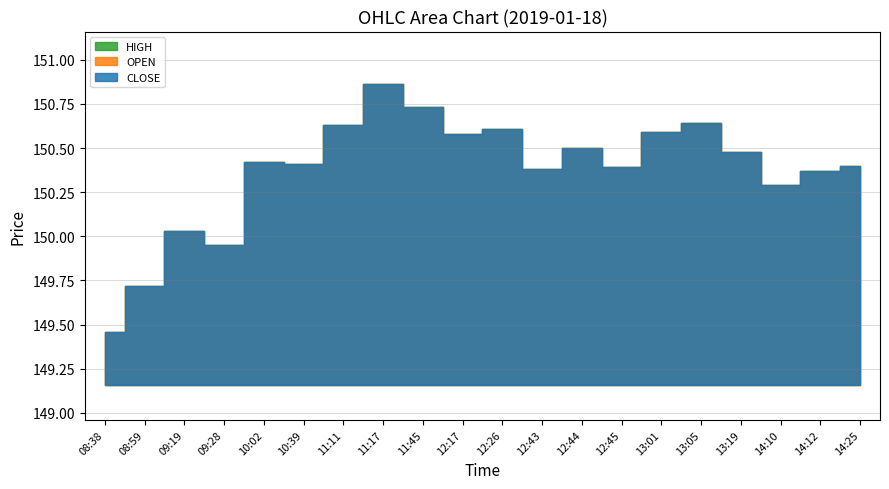

Reading left to right, list all the values displayed in this chart.

OPEN: 08:38=149.5	08:59=149.7	09:19=150.0	09:28=149.9	10:02=150.4	10:39=150.4	11:11=150.6	11:17=150.9	11:45=150.7	12:17=150.6	12:26=150.6	12:43=150.4	12:44=150.5	12:45=150.4	13:01=150.6	13:05=150.6	13:19=150.5	14:10=150.3	14:12=150.4	14:25=150.4
HIGH: 08:38=149.5	08:59=149.7	09:19=150.0	09:28=149.9	10:02=150.4	10:39=150.4	11:11=150.6	11:17=150.9	11:45=150.7	12:17=150.6	12:26=150.6	12:43=150.4	12:44=150.5	12:45=150.4	13:01=150.6	13:05=150.6	13:19=150.5	14:10=150.3	14:12=150.4	14:25=150.4
CLOSE: 08:38=149.5	08:59=149.7	09:19=150.0	09:28=149.9	10:02=150.4	10:39=150.4	11:11=150.6	11:17=150.9	11:45=150.7	12:17=150.6	12:26=150.6	12:43=150.4	12:44=150.5	12:45=150.4	13:01=150.6	13:05=150.6	13:19=150.5	14:10=150.3	14:12=150.4	14:25=150.4